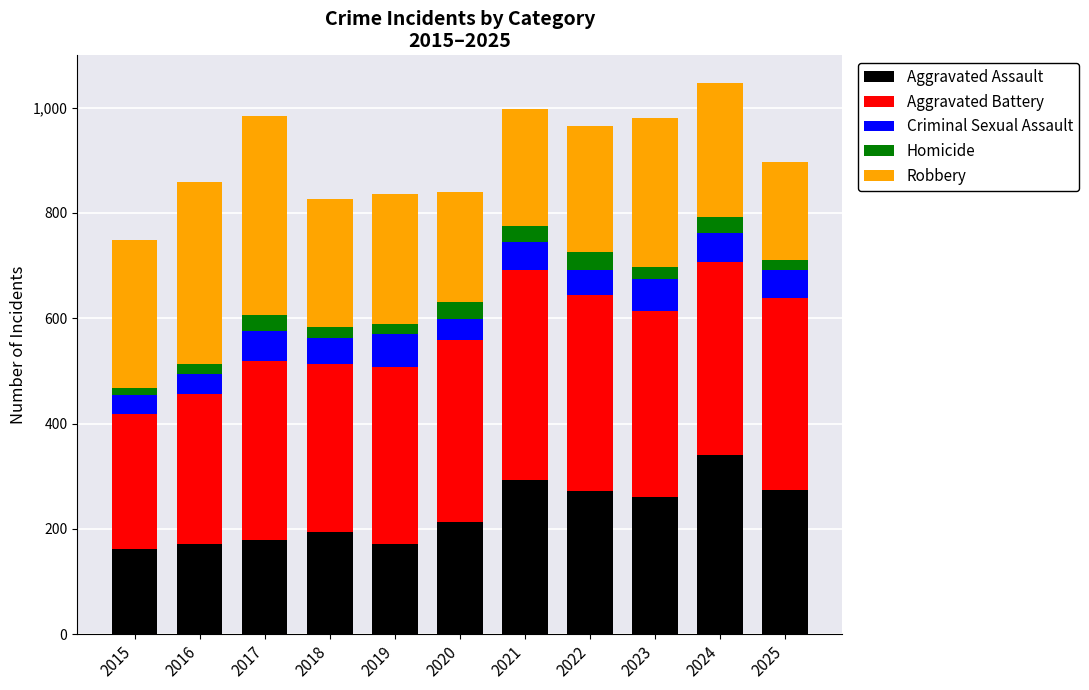

What is the average value of the Aggravated Assault series?

230